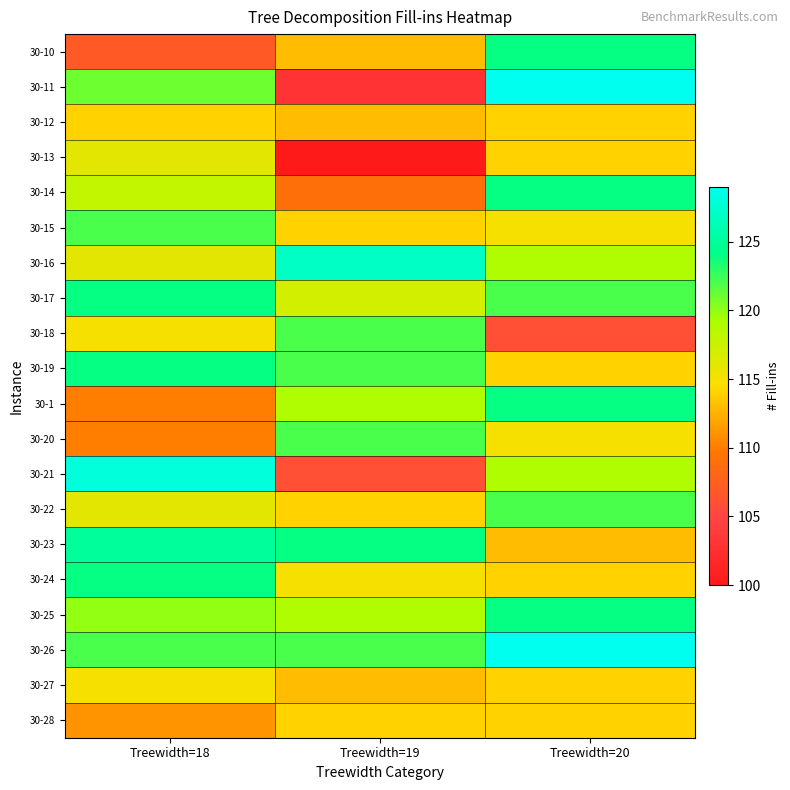

Rank the series by their maximum value, from highest to lowest.

30-11, 30-26, 30-21, 30-16, 30-23, 30-10, 30-14, 30-17, 30-19, 30-1, 30-24, 30-25, 30-15, 30-18, 30-20, 30-22, 30-13, 30-27, 30-12, 30-28